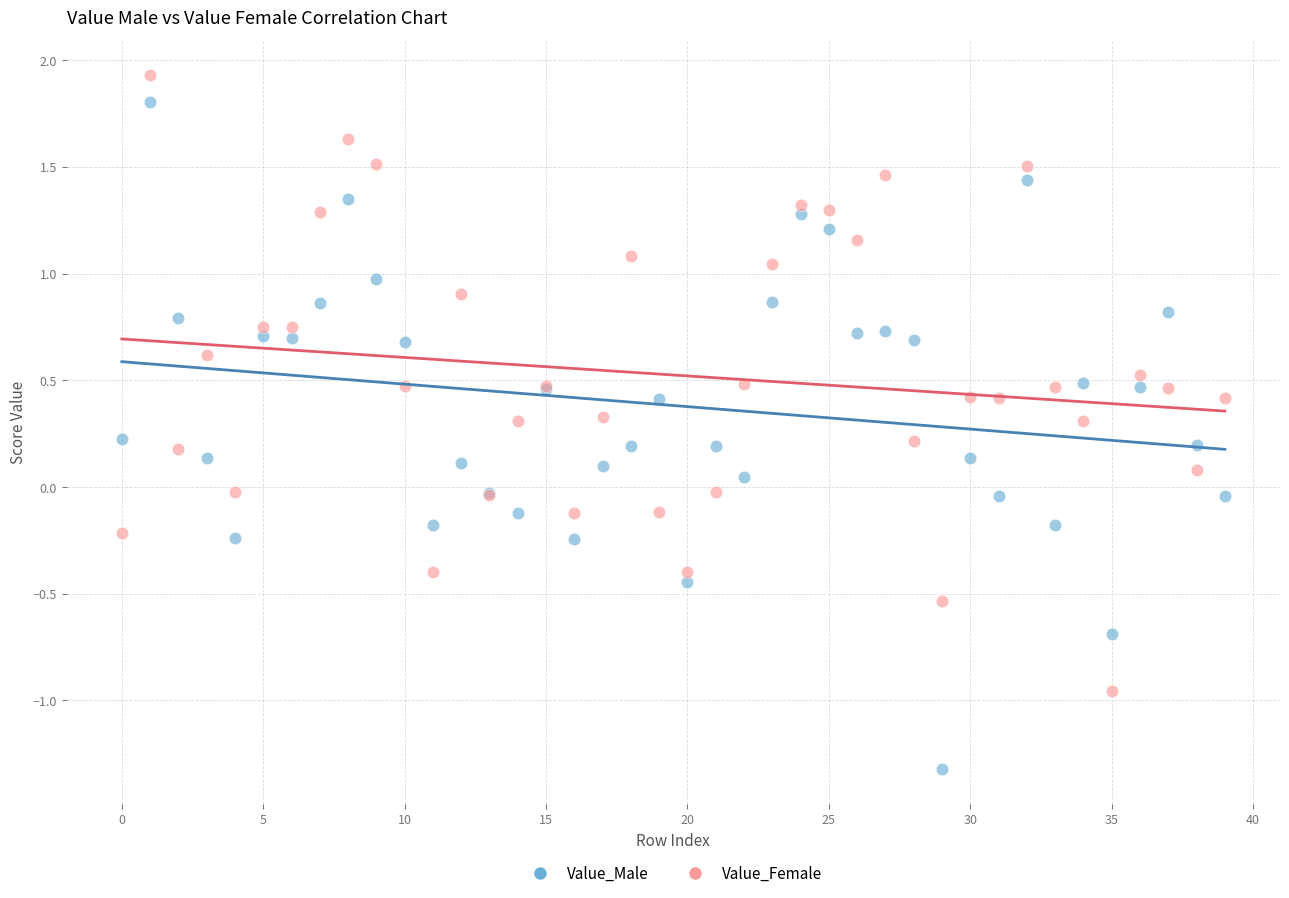

What are all the series names shown in the legend?

Value_Male, Value_Female